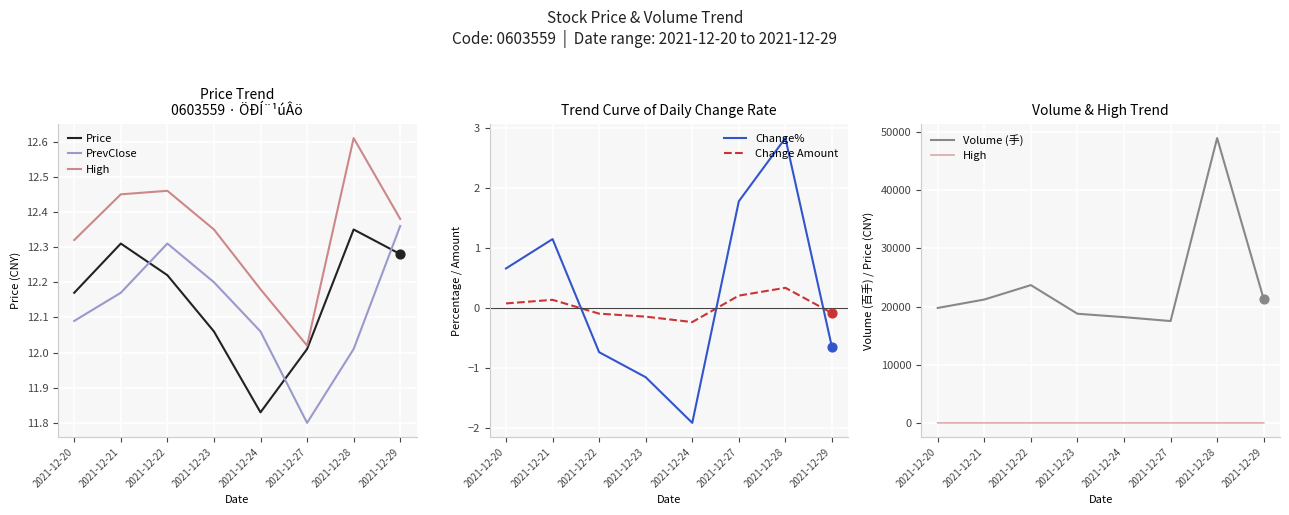

What are all the series names shown in the legend?

Price, PrevClose, High, Change%, Change Amount, Volume (手)